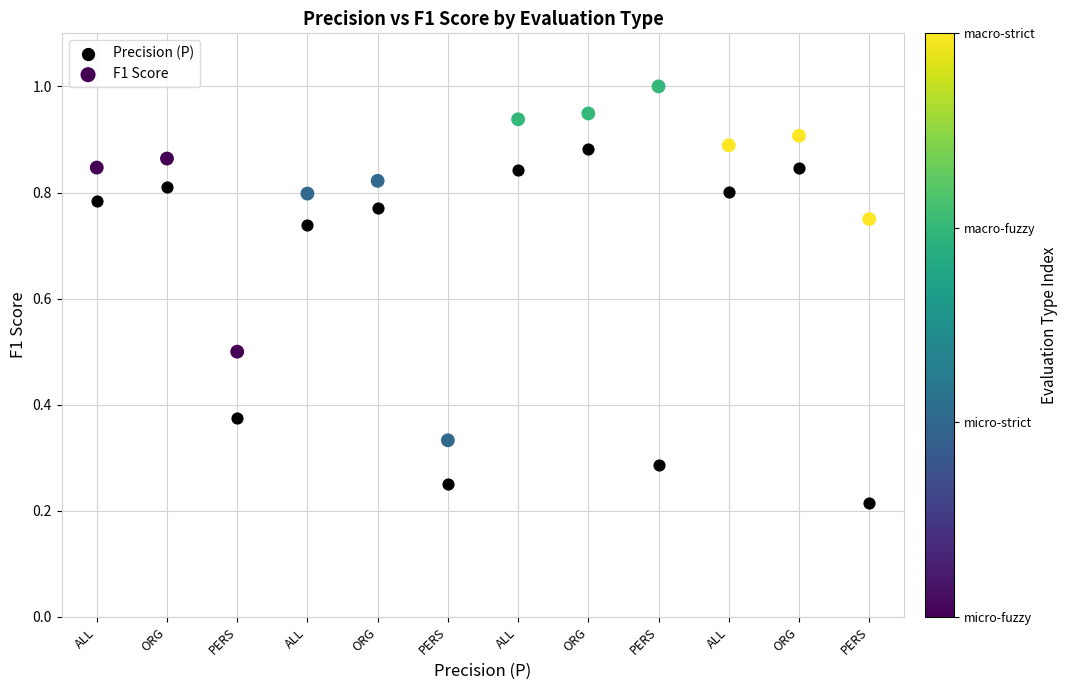

Which series reaches the minimum Y coordinate?

Precision (P)